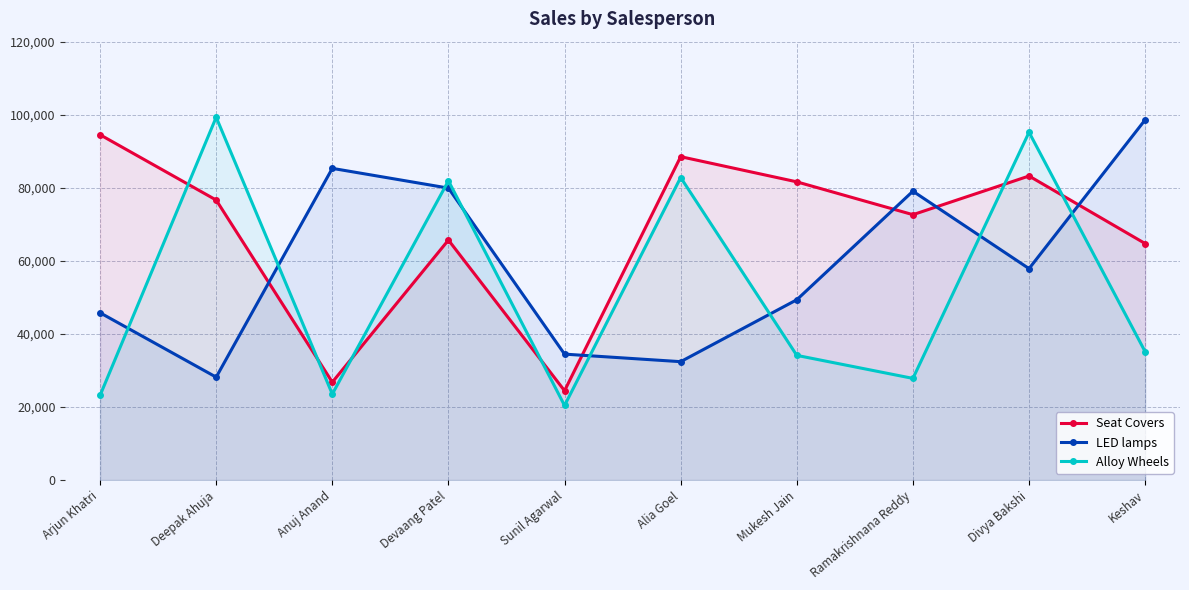

How many interior local peaks does the Alloy Wheels series have?

4